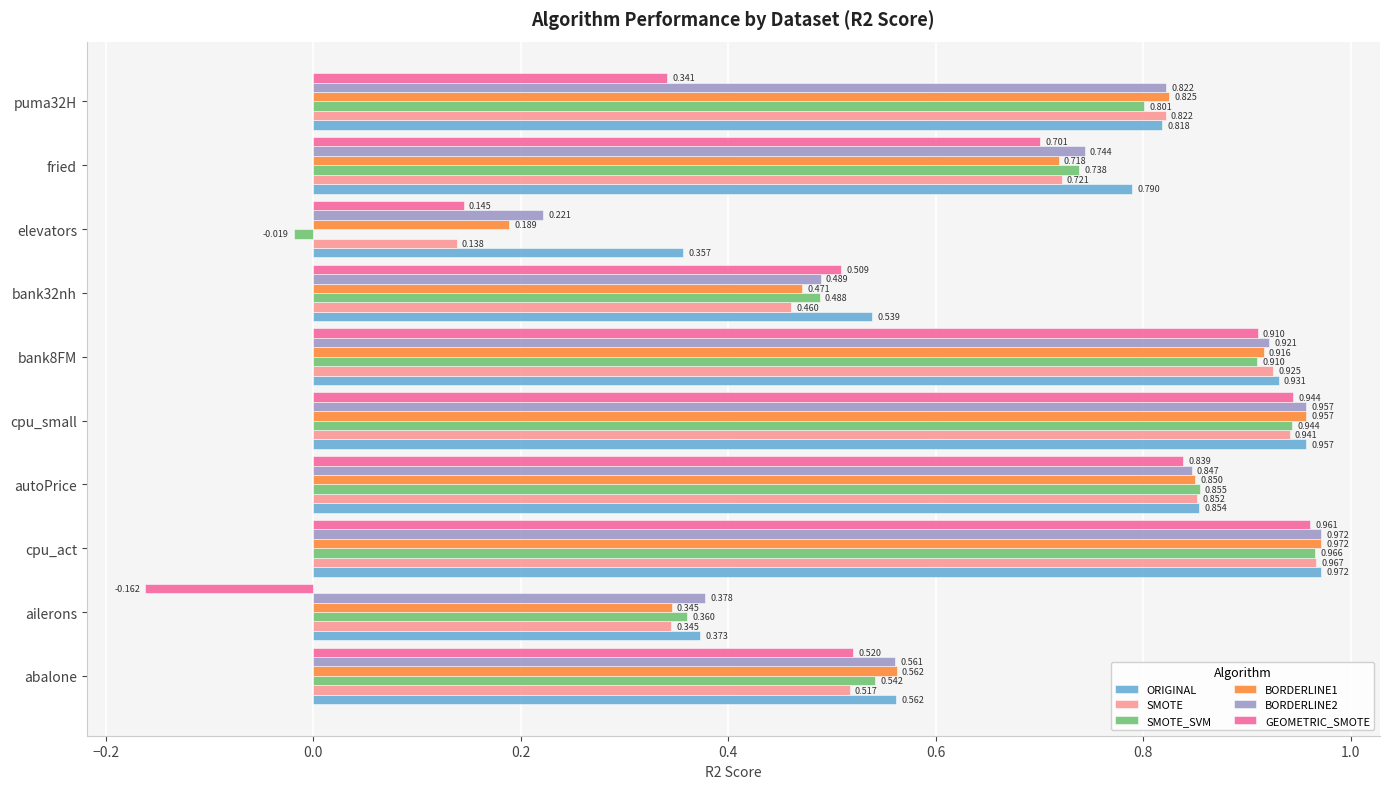

At which label does BORDERLINE2 reach its minimum?

elevators